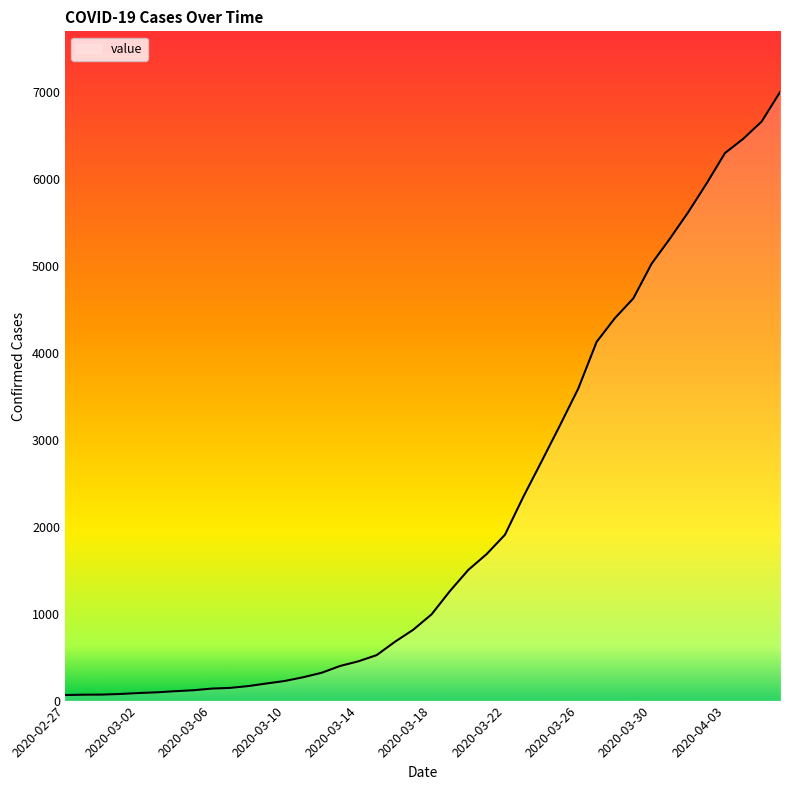

What is the greatest value displayed?

7003